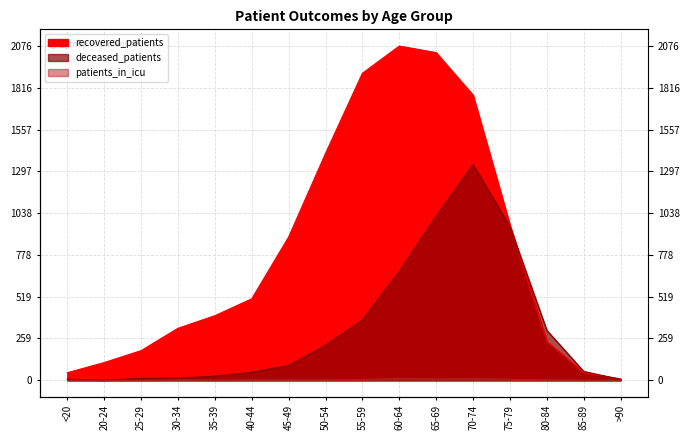

True or false: patients_in_icu and recovered_patients cross at least once.

False